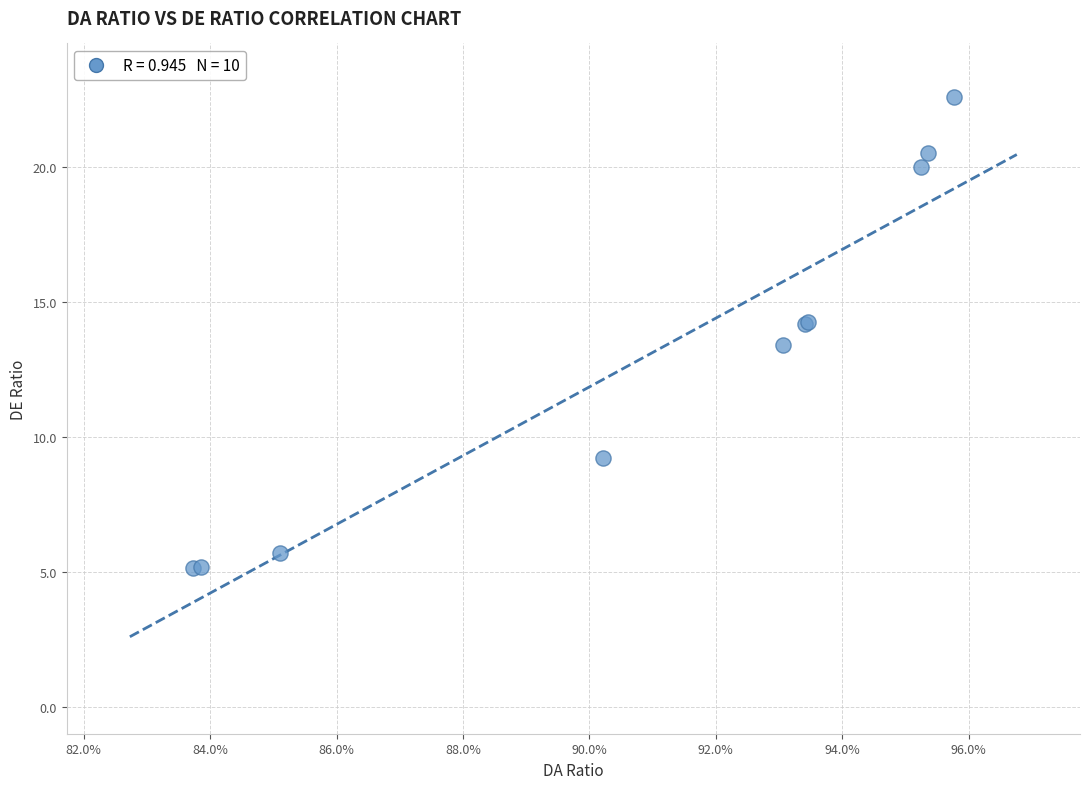

What Y value in the scatter plot is closest to 13?

13.4